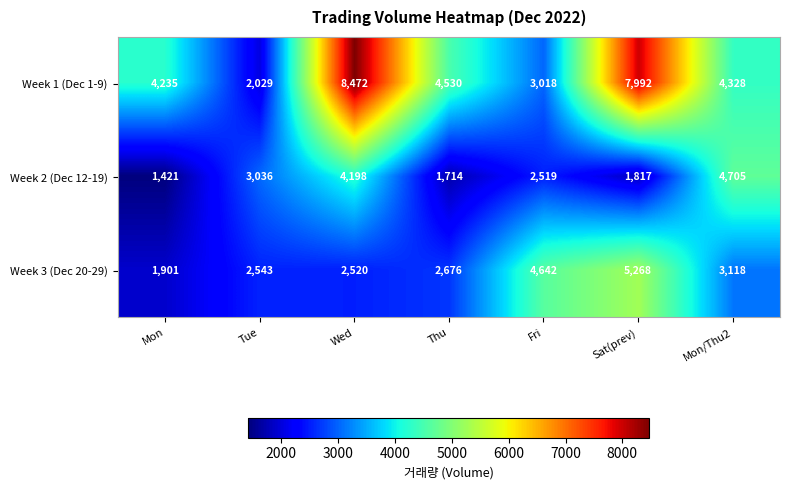

Which series has the widest spread of values?

Week 1 (Dec 1-9)